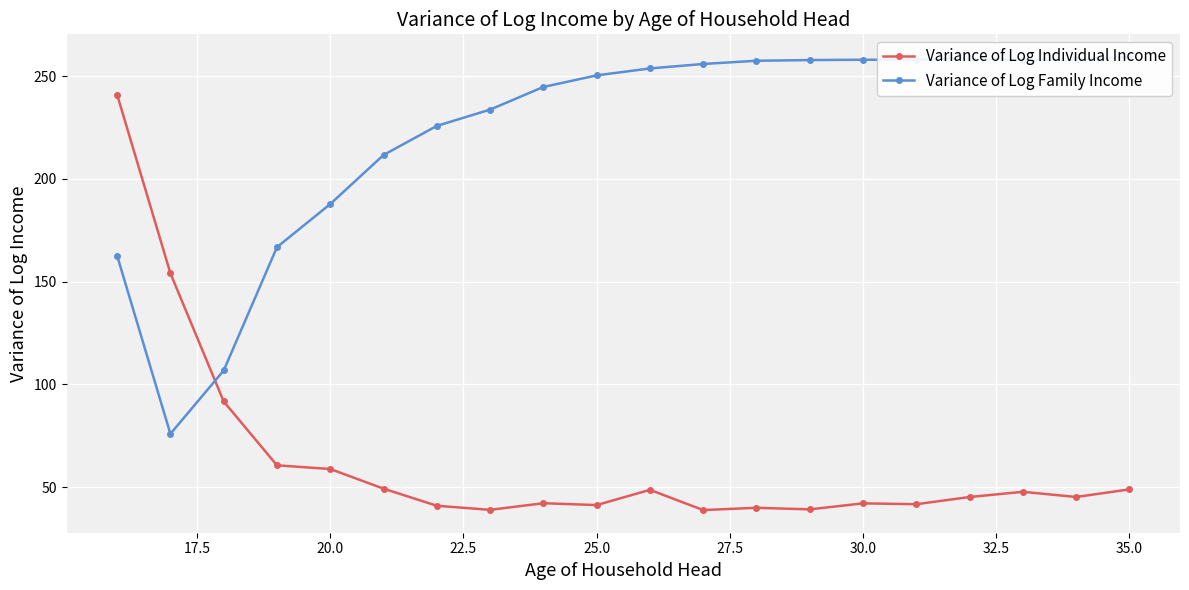

What is the highest value of the Variance of Log Individual Income series?

240.9